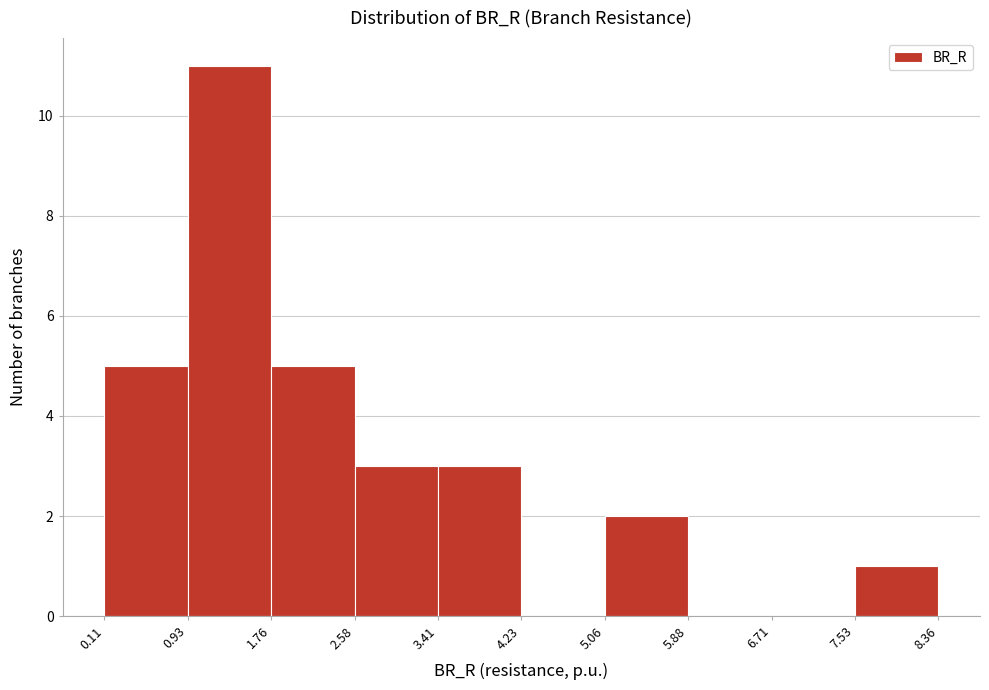

Which range on the x-axis has the tallest bar?

0.93 to 1.76